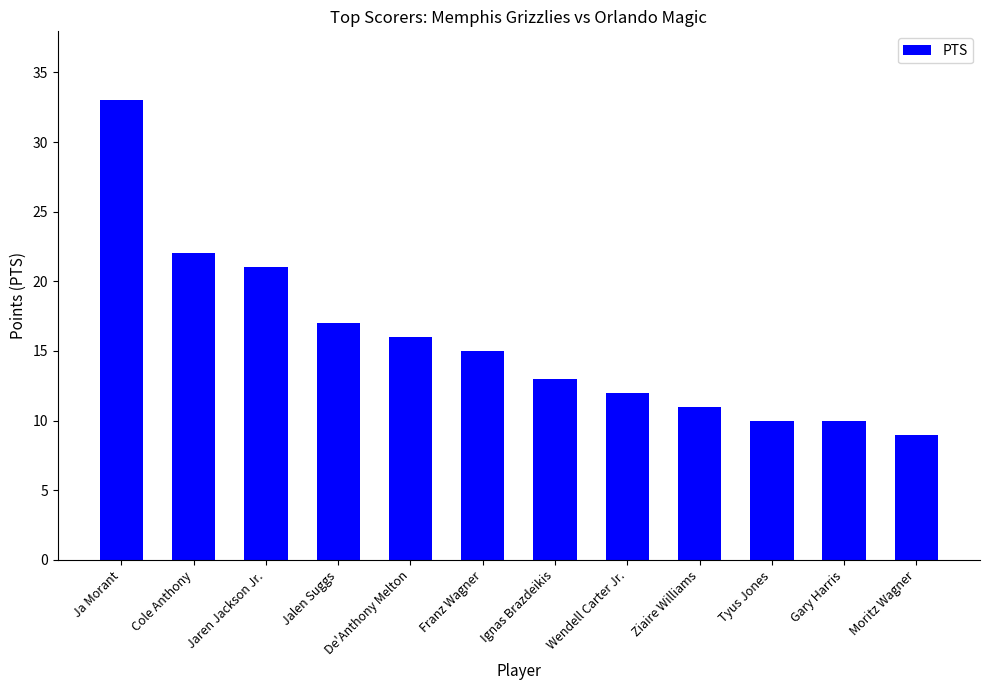

What is the value of the 7th bar from the left?

13